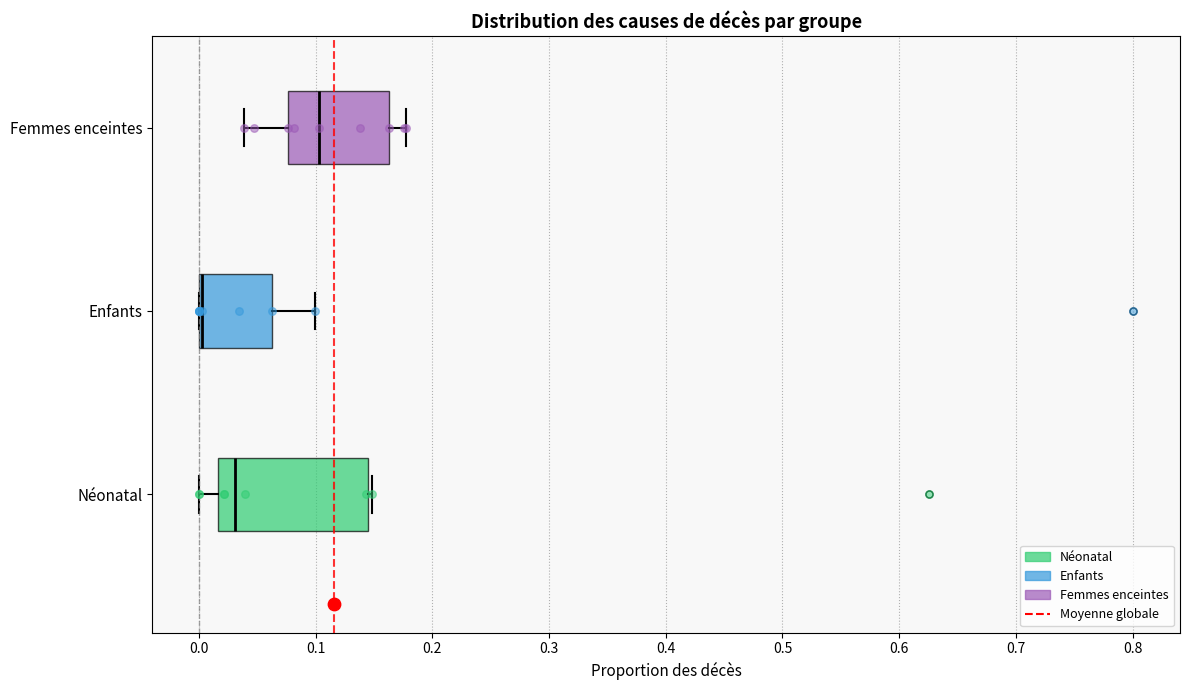

Where does the median line of the box for Femmes enceintes sit on the x-axis? The values are not printed on the chart, so give them approximately, as read against the axis.

0.10